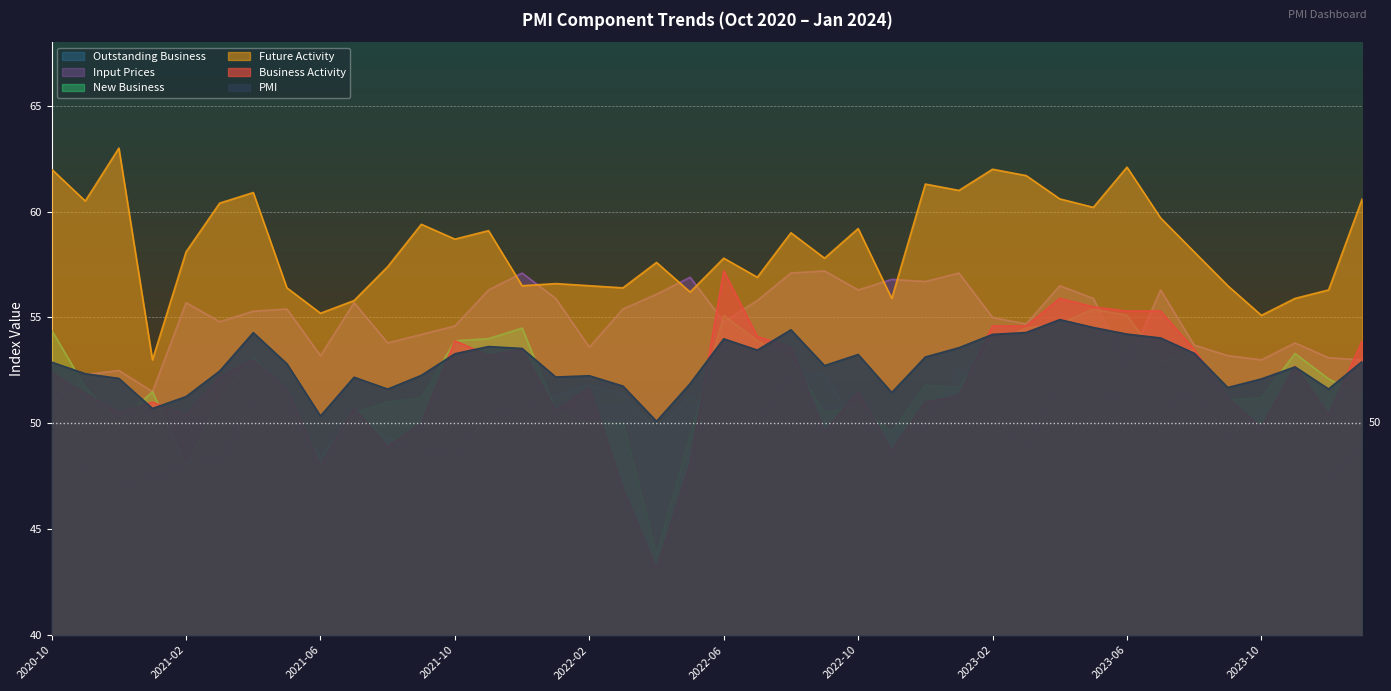

Which series has the largest total across all categories?

Future Activity